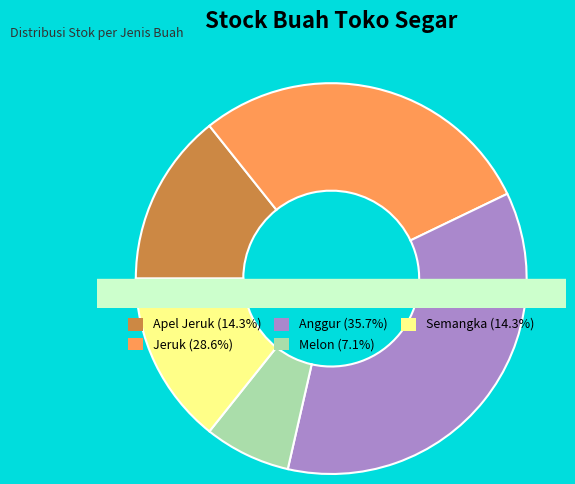

To the nearest percent, what portion does Semangka represent?

14%